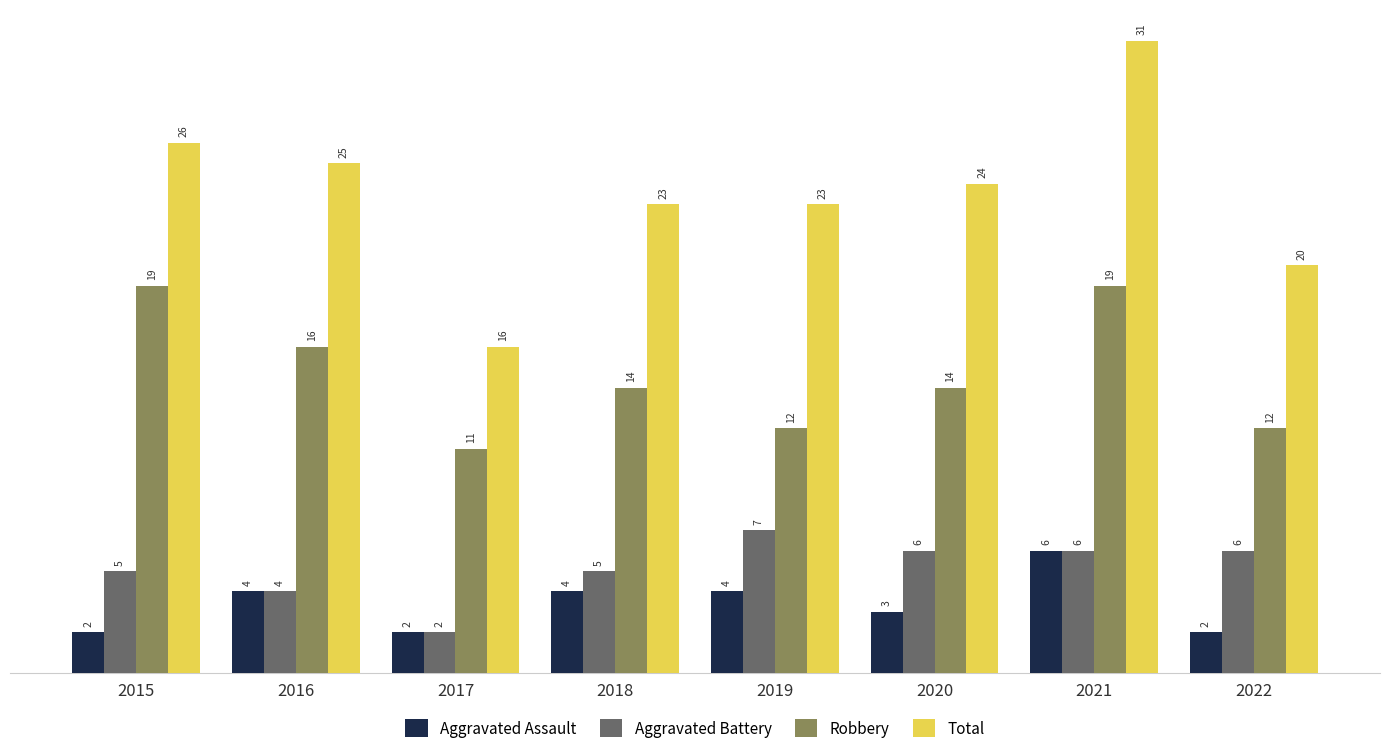

What is the difference between the Aggravated Battery values at 2018 and 2016?

1